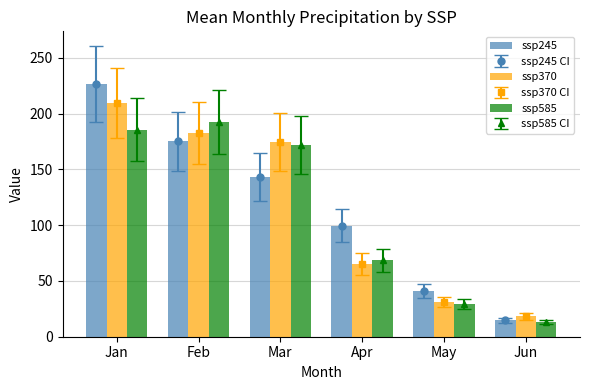

Reading left to right, what are all the values shown in this chart?

ssp245: Jan=226.7	Feb=175.0	Mar=143.2	Apr=99.7	May=41.2	Jun=14.6
ssp370: Jan=209.2	Feb=182.7	Mar=174.4	Apr=65.0	May=31.4	Jun=18.2
ssp585: Jan=185.7	Feb=192.6	Mar=171.8	Apr=68.6	May=29.4	Jun=13.4